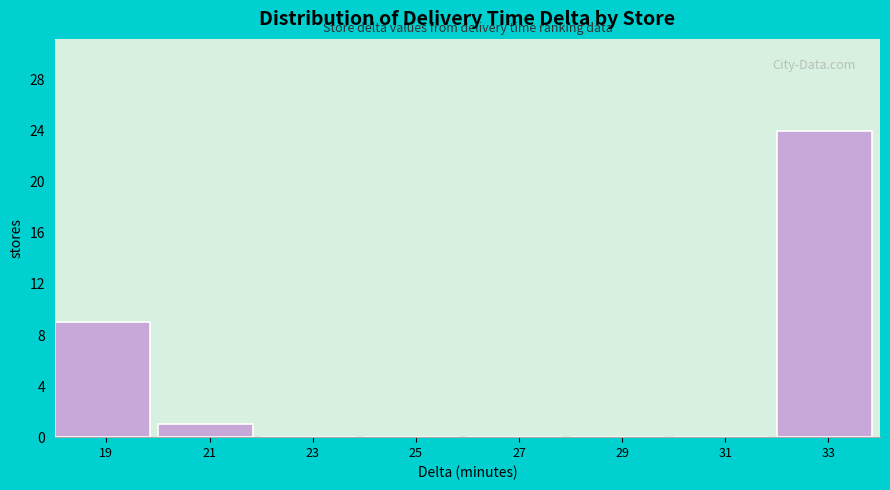

Reading left to right, transcribe all the data shown in this chart.

19=9	21=1	23=0	25=0	27=0	29=0	31=0	33=24